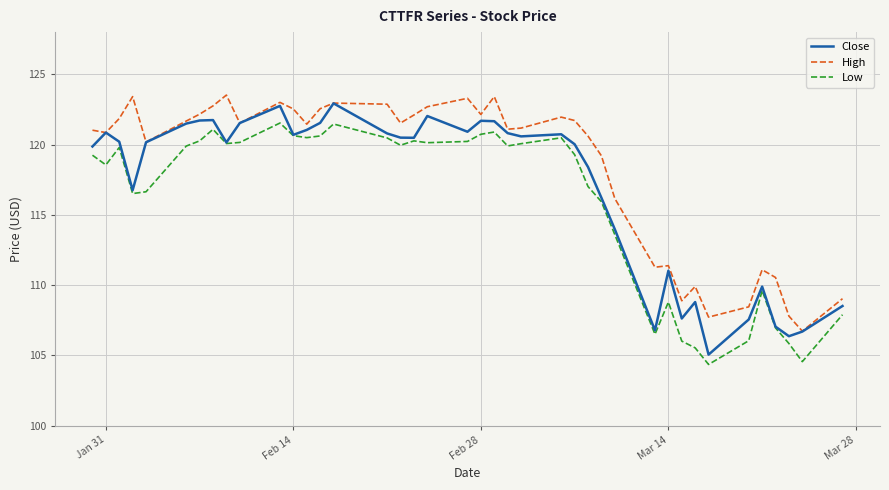

How many distinct data groups are displayed?

3